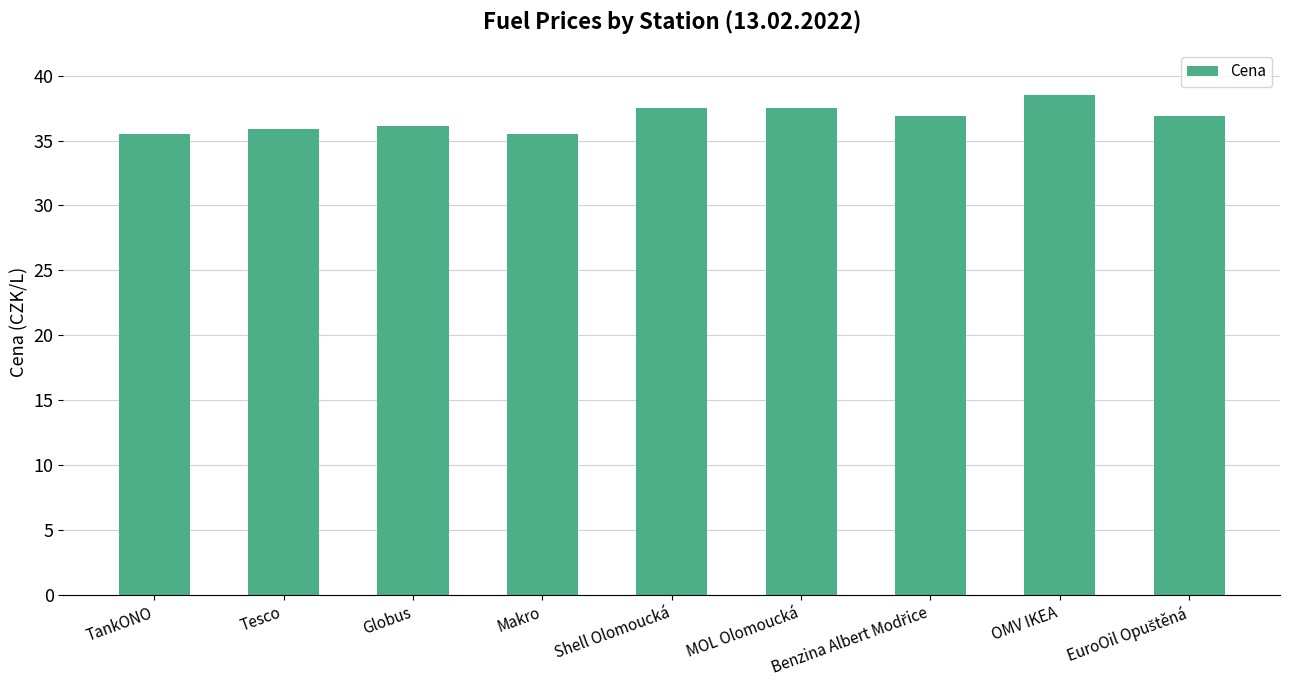

Read the value at Makro.

35.5